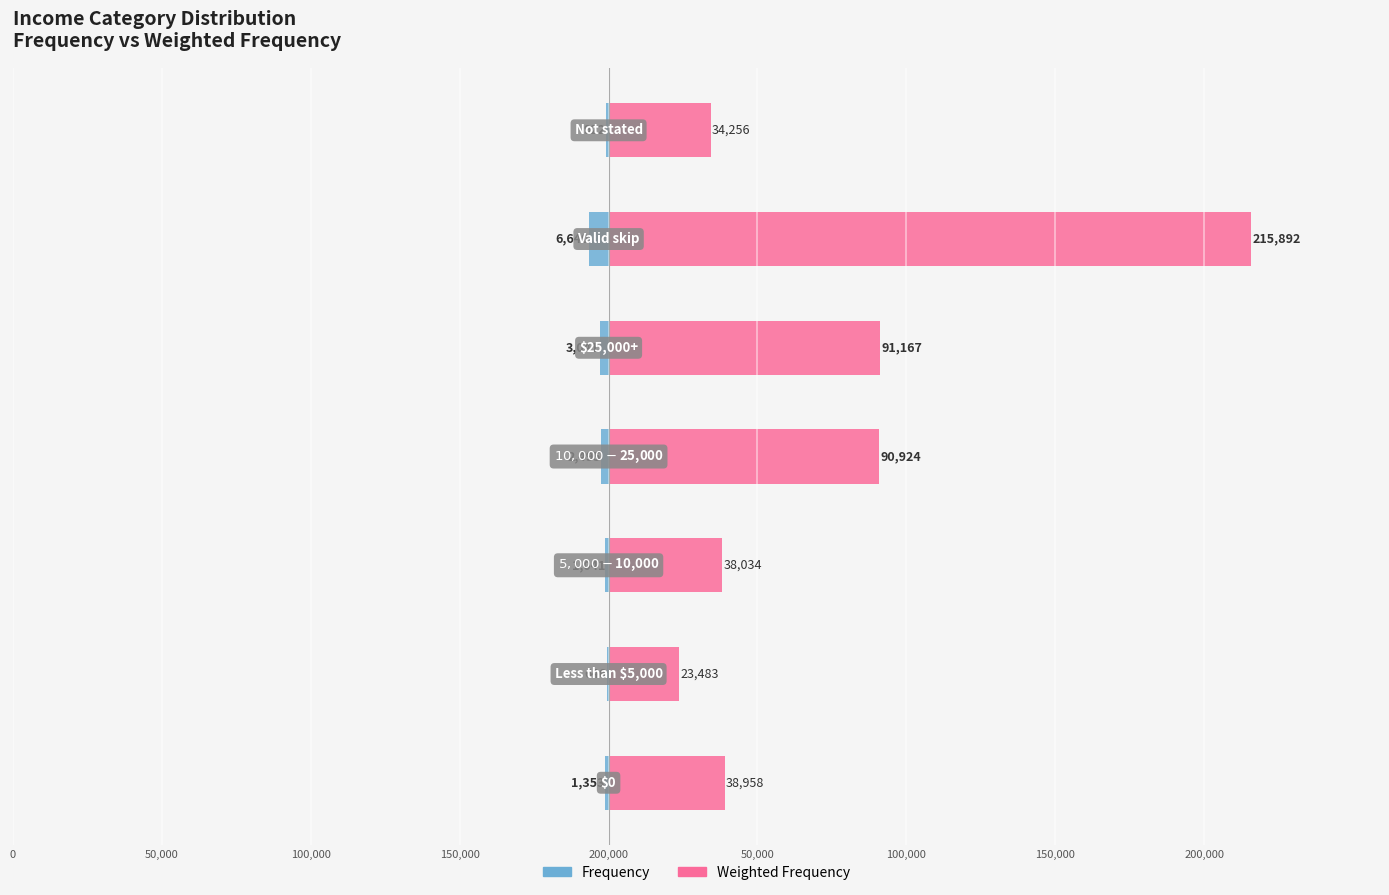

What is the value of the Weighted Frequency bar at the 2nd from the left?

23483